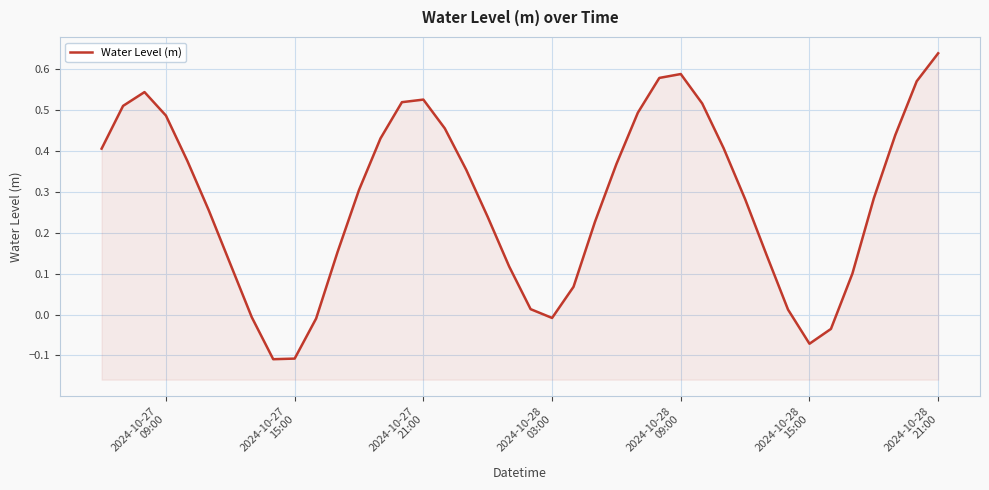

How many categories are shown in the chart?

40